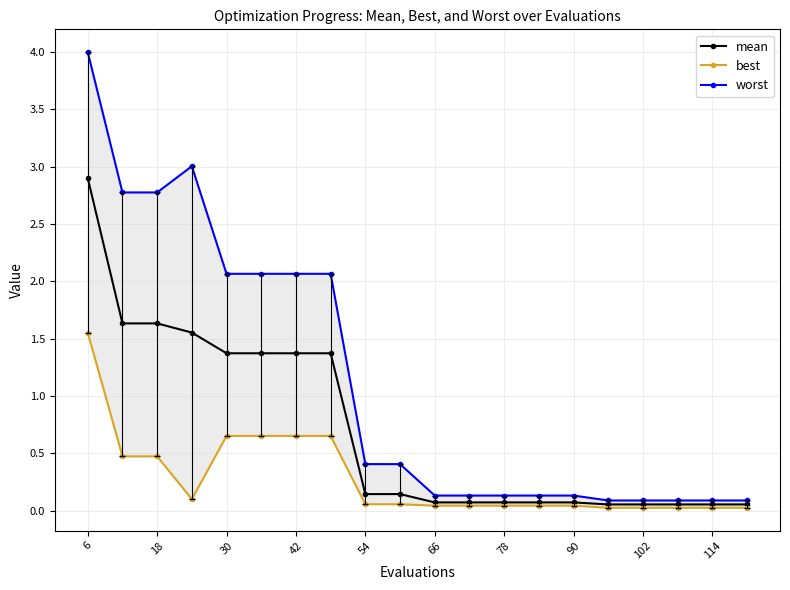

The value of mean at 30 is 2.1. True or false?

False